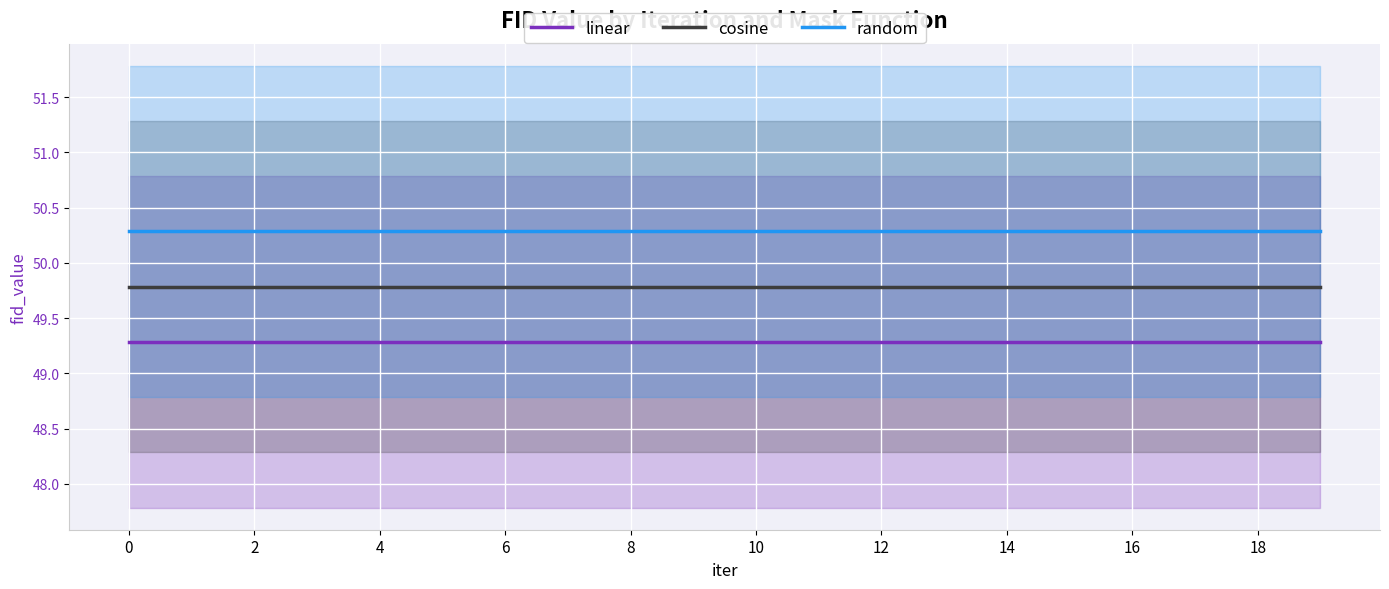

Reading left to right, transcribe all the data shown in this chart.

linear: 49.3	49.3	49.3	49.3	49.3	49.3	49.3	49.3	49.3	49.3	49.3	49.3	49.3	49.3	49.3	49.3	49.3	49.3	49.3	49.3
cosine: 49.8	49.8	49.8	49.8	49.8	49.8	49.8	49.8	49.8	49.8	49.8	49.8	49.8	49.8	49.8	49.8	49.8	49.8	49.8	49.8
random: 50.3	50.3	50.3	50.3	50.3	50.3	50.3	50.3	50.3	50.3	50.3	50.3	50.3	50.3	50.3	50.3	50.3	50.3	50.3	50.3